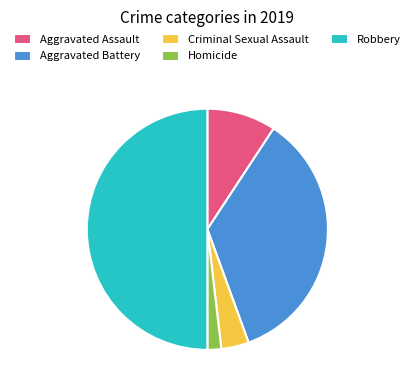

Approximately how many times larger is the value at Robbery compared to Aggravated Battery?

1.4